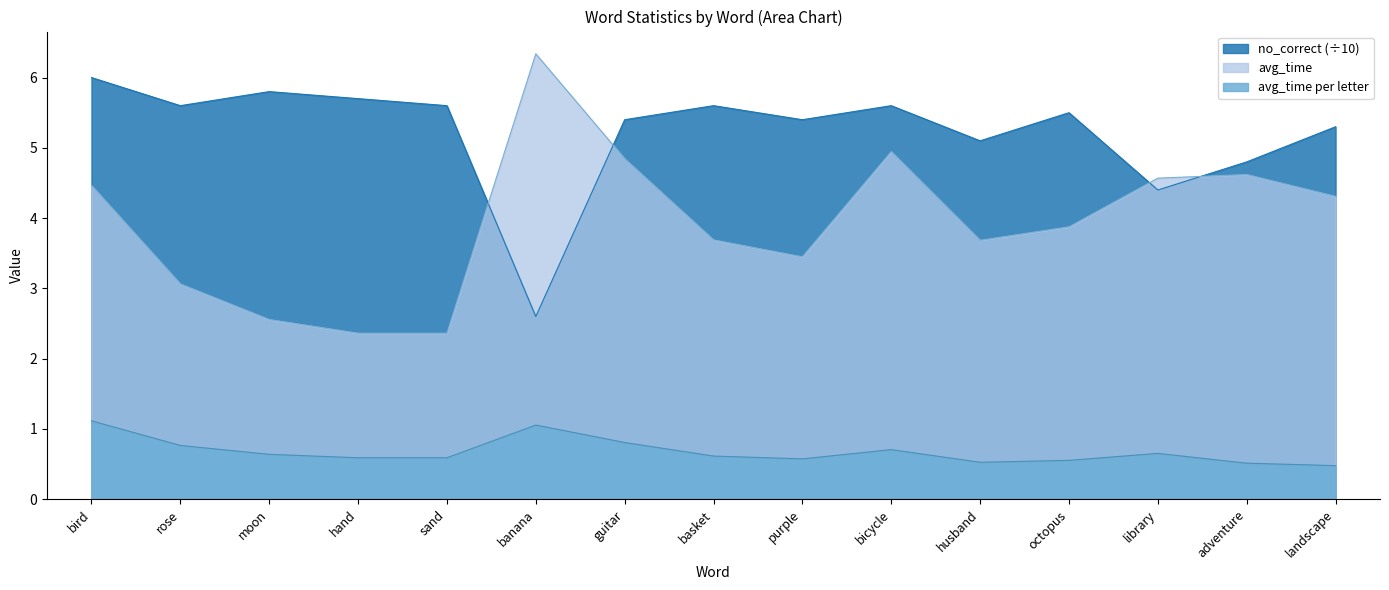

Which series has the largest range (max minus min)?

avg_time